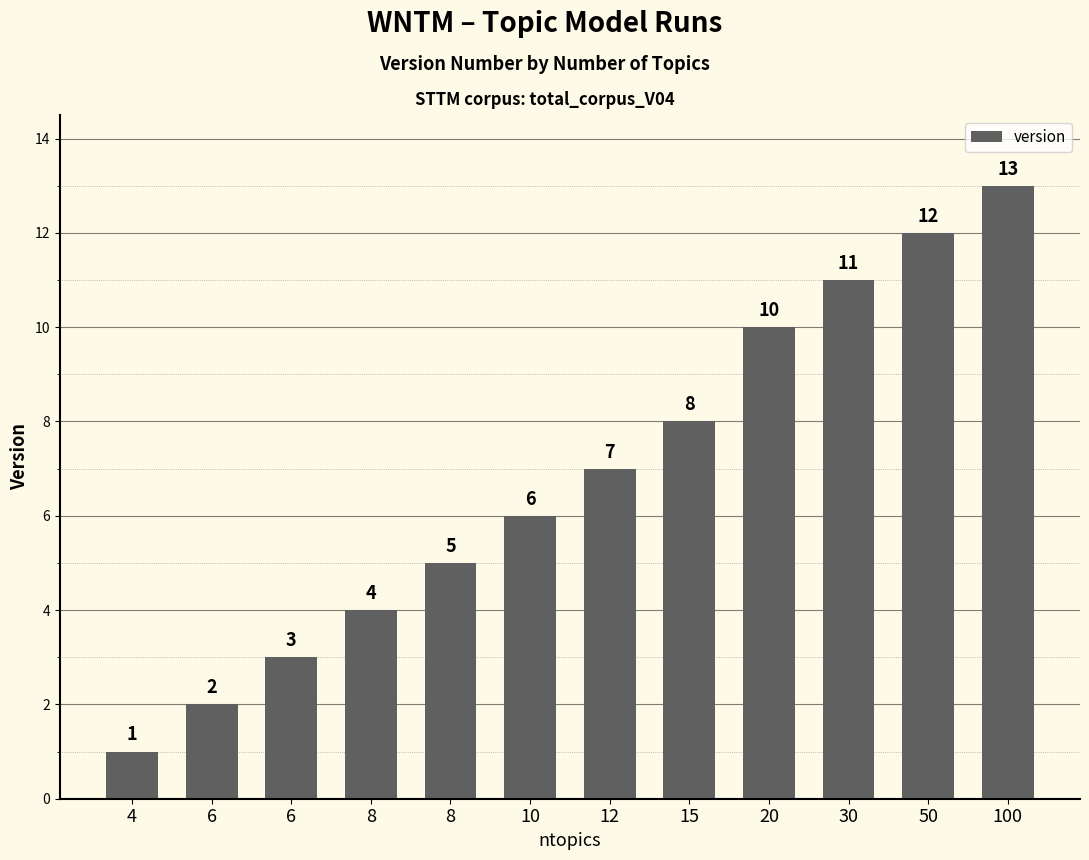

How many bars are there in total?

12